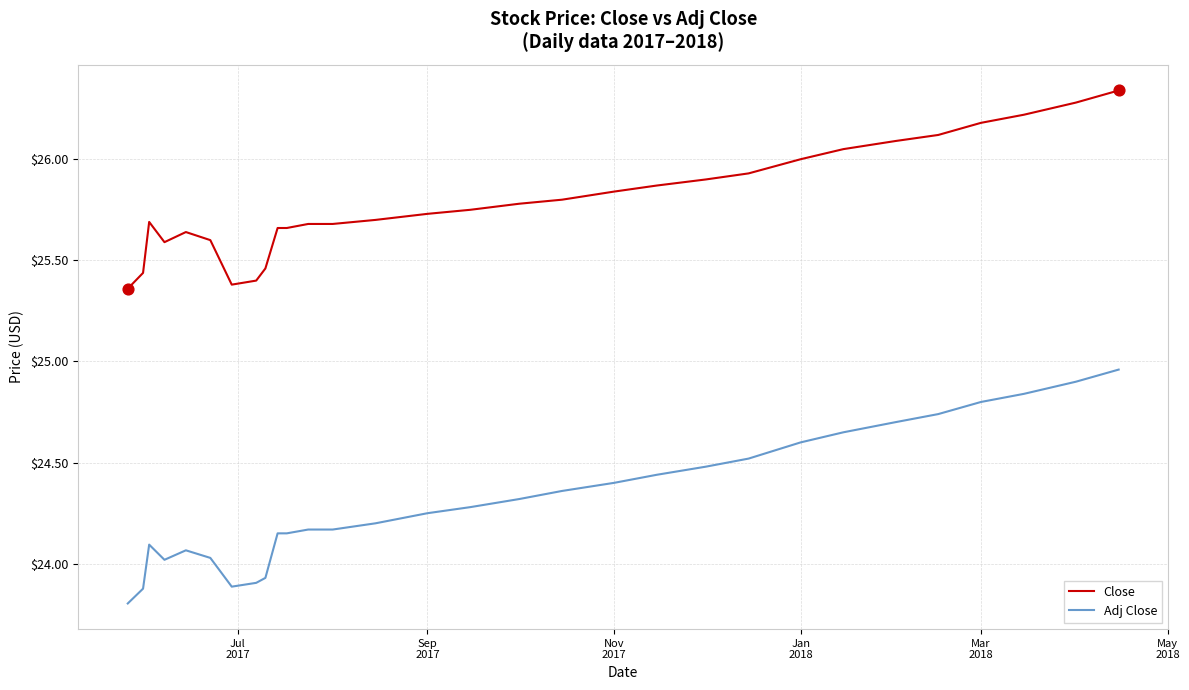

Which series has the largest total across all categories?

Close